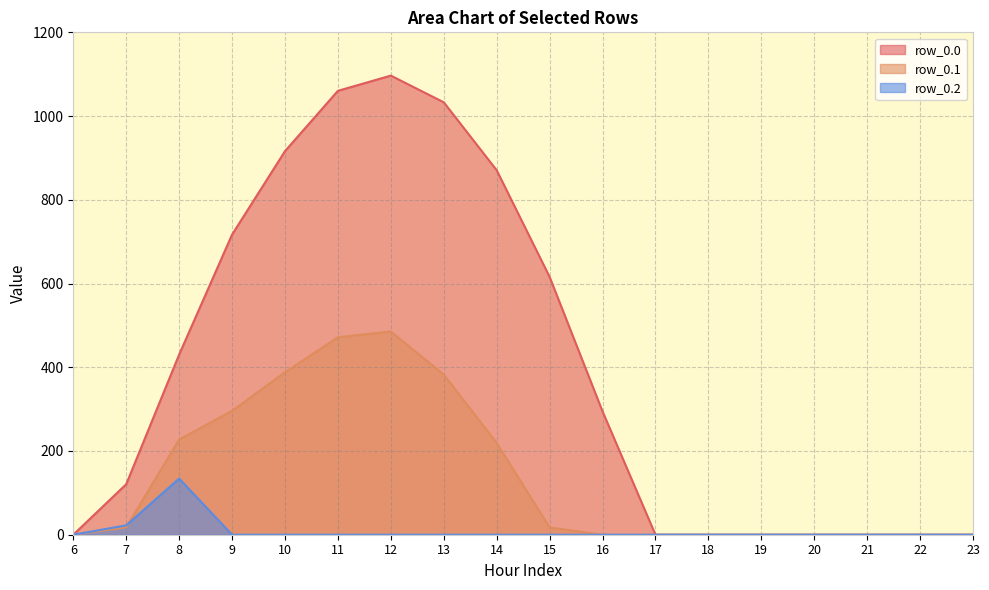

Which has a higher value, 14 or 13?

13